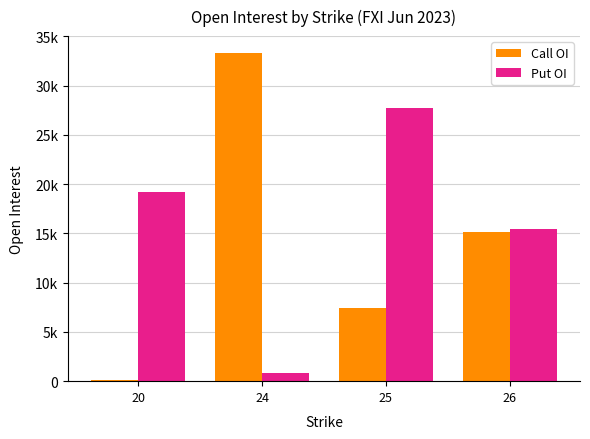

Is it true that Call OI equals 33357 at 24?

True